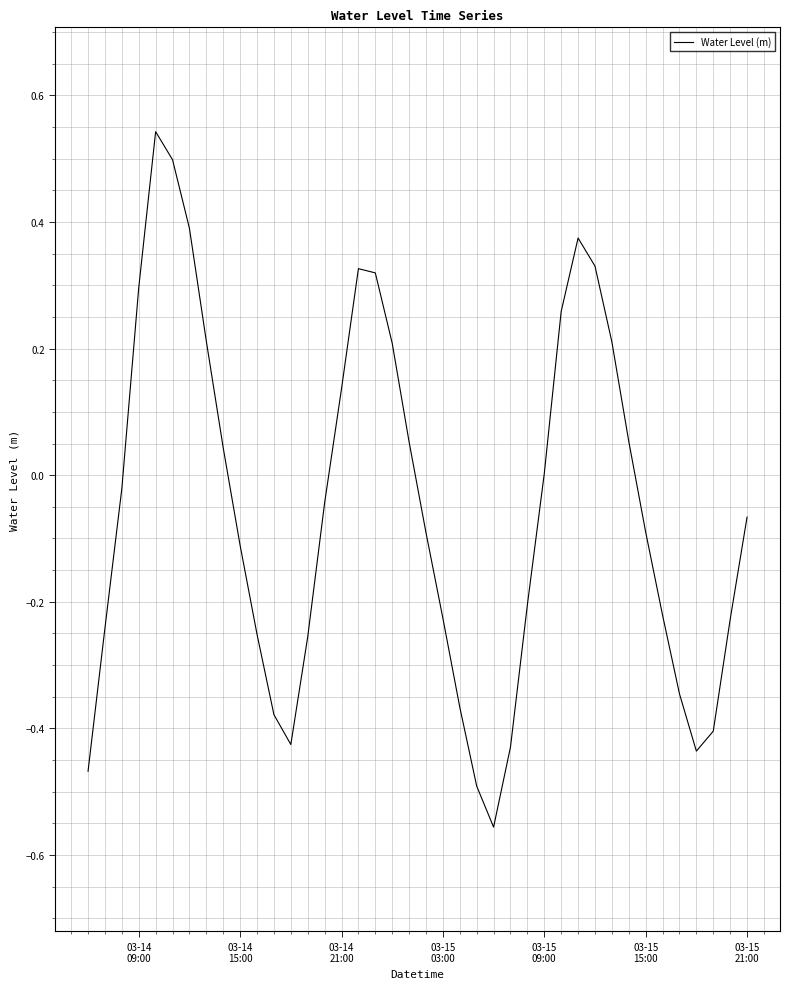

How many lines are shown in the chart?

1